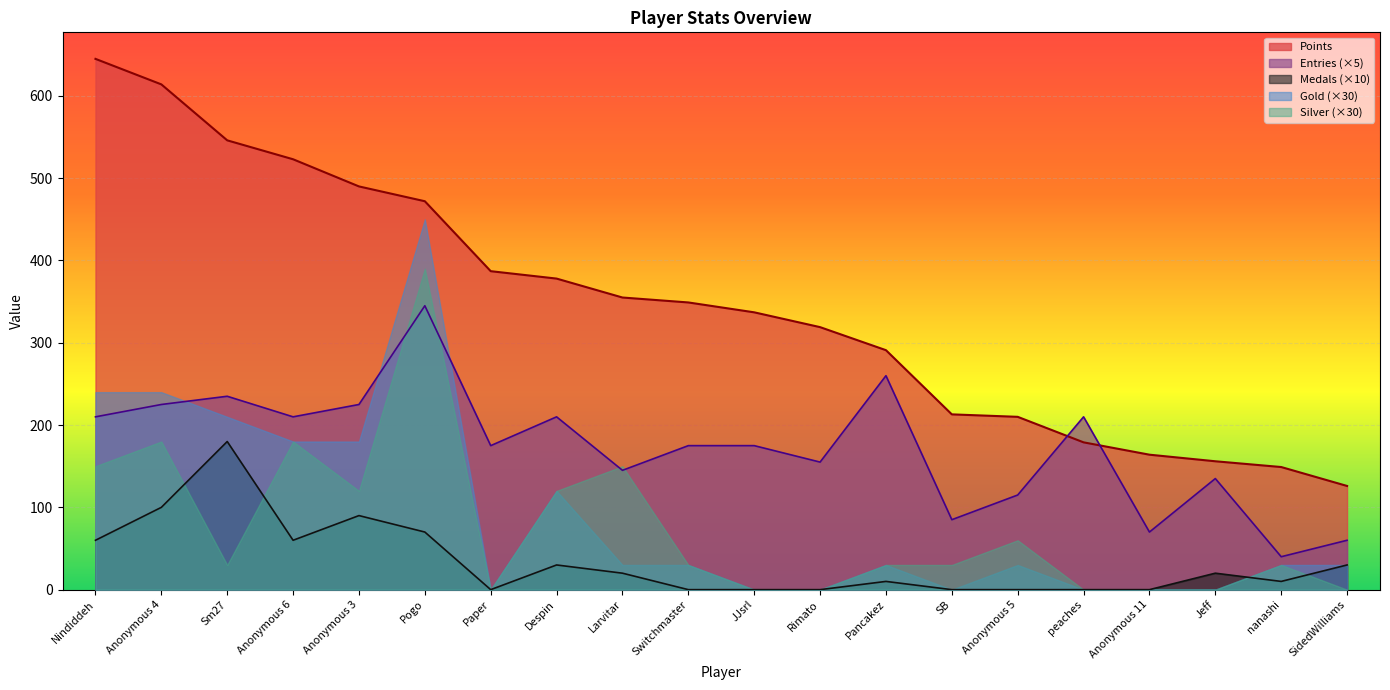

Does the chart display data point markers on the line(s)?

No